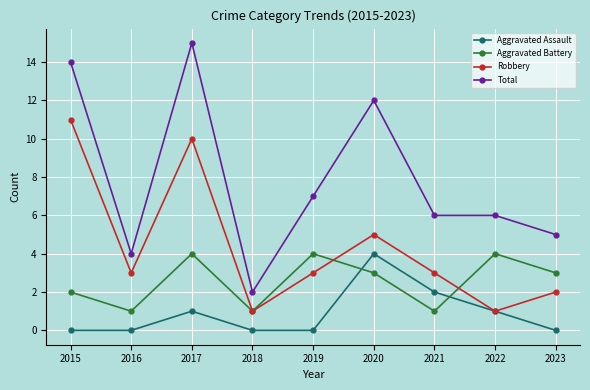

Rank the series at 2023 from highest to lowest value.

Total, Aggravated Battery, Robbery, Aggravated Assault